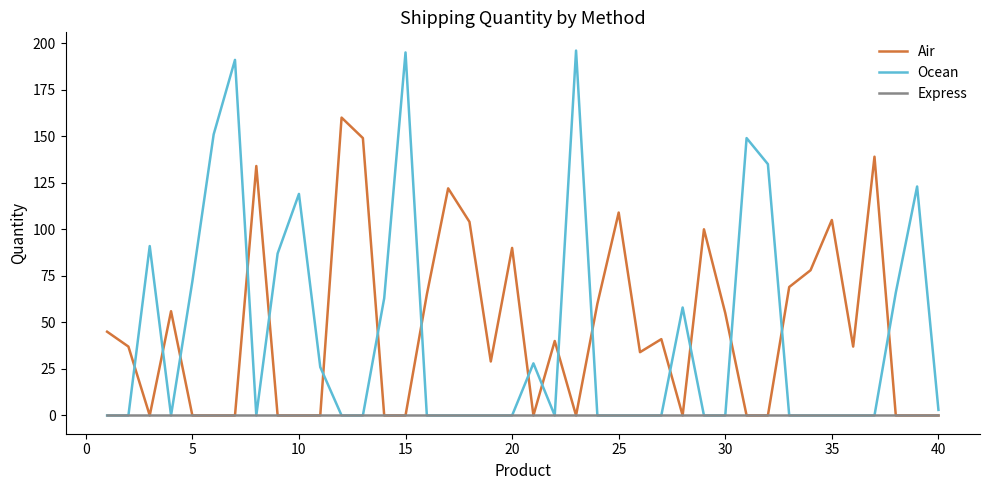

What is the sum of all Air values?

1858